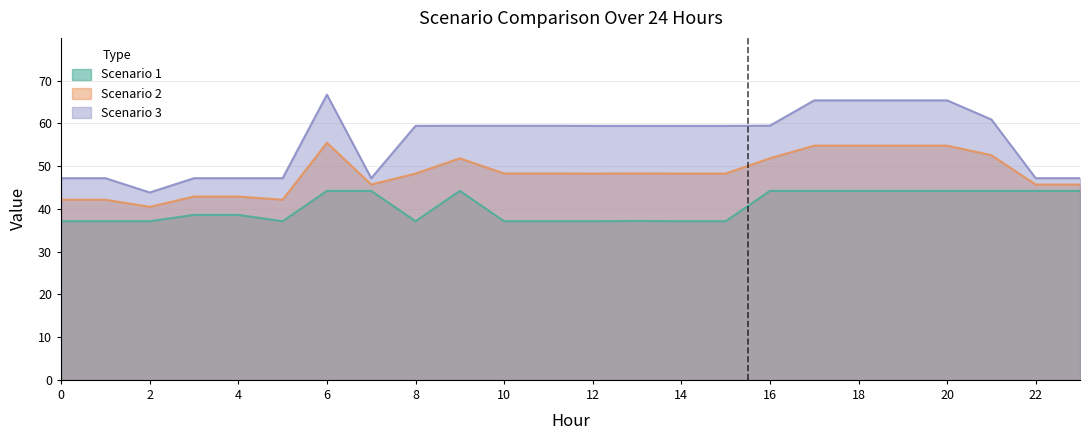

True or false: Scenario 1 has a value of 44.2 at 7.

True